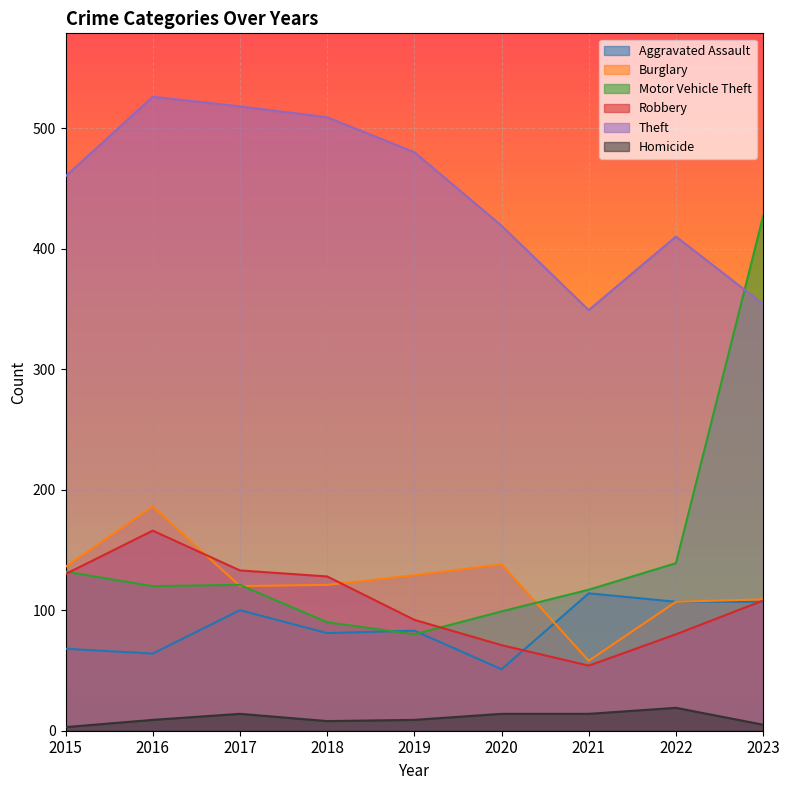

True or false: Robbery and Theft cross at least once.

False